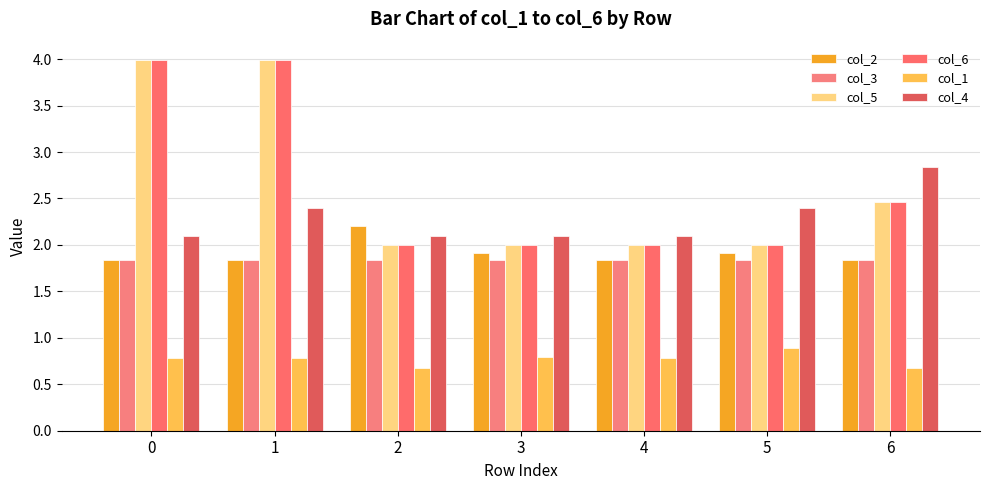

How many categories are shown in the chart?

7